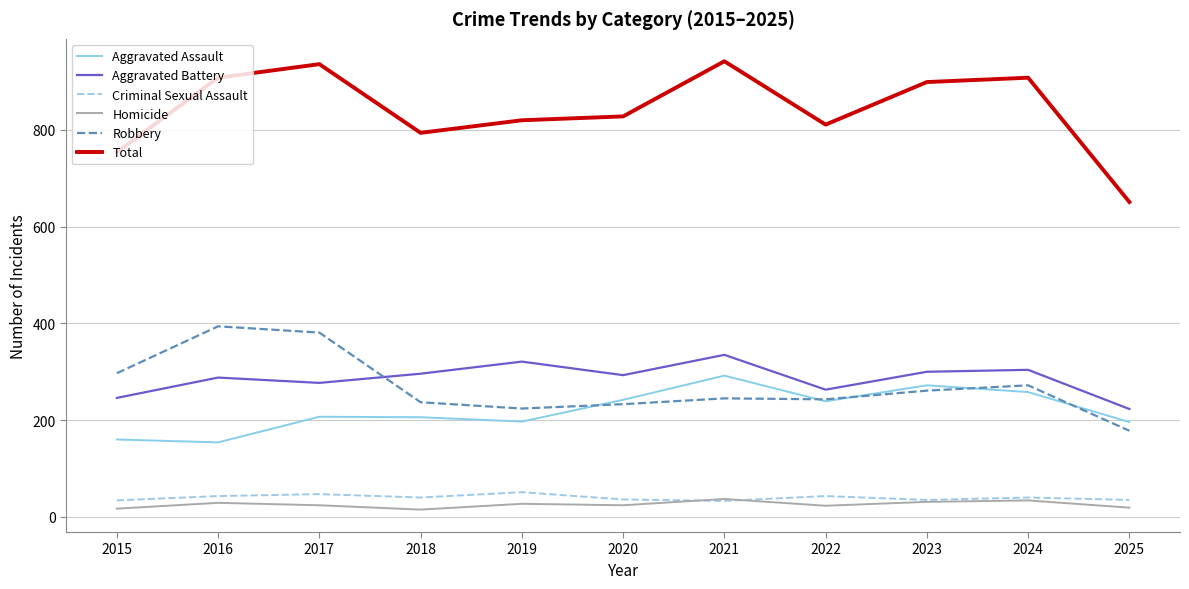

What is the maximum value for Total?

942